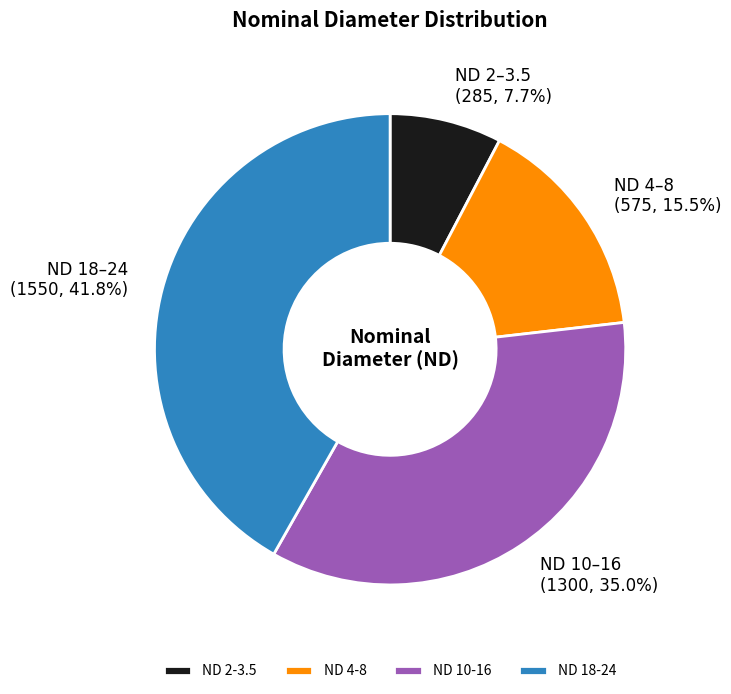

Is there a majority slice in this chart?

No